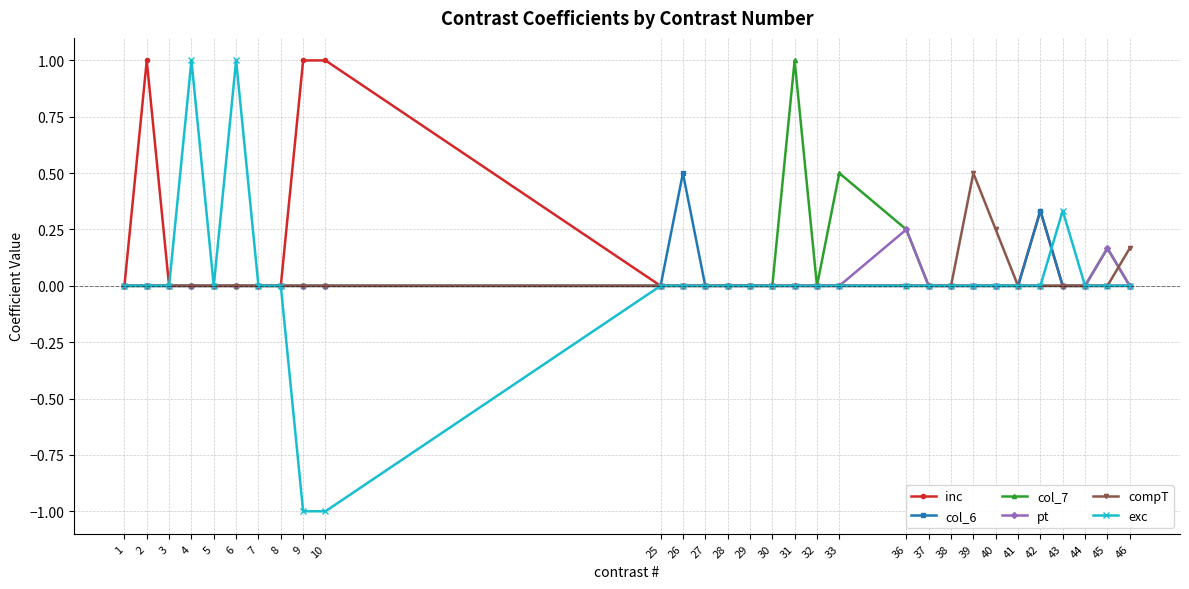

What is the greatest value displayed?

1.0